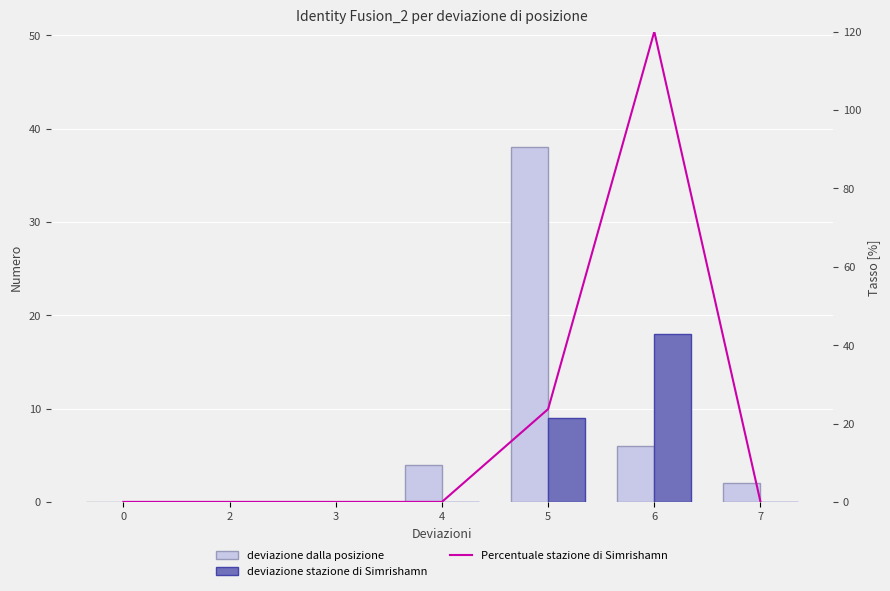

At which category is the sum across all series the highest?

6